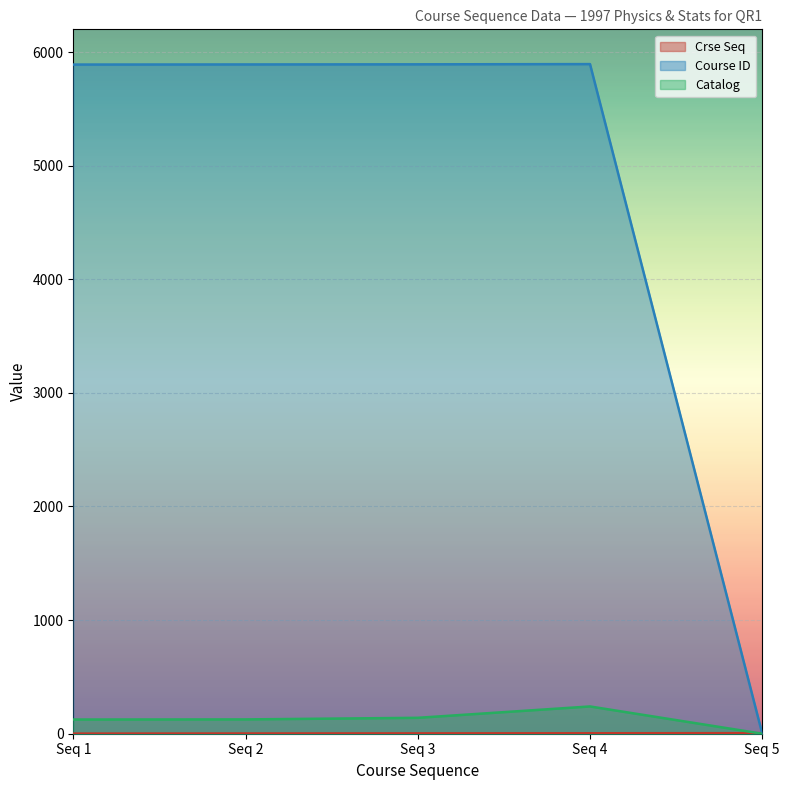

What is the difference between the second highest and second lowest values in the Catalog series?

15